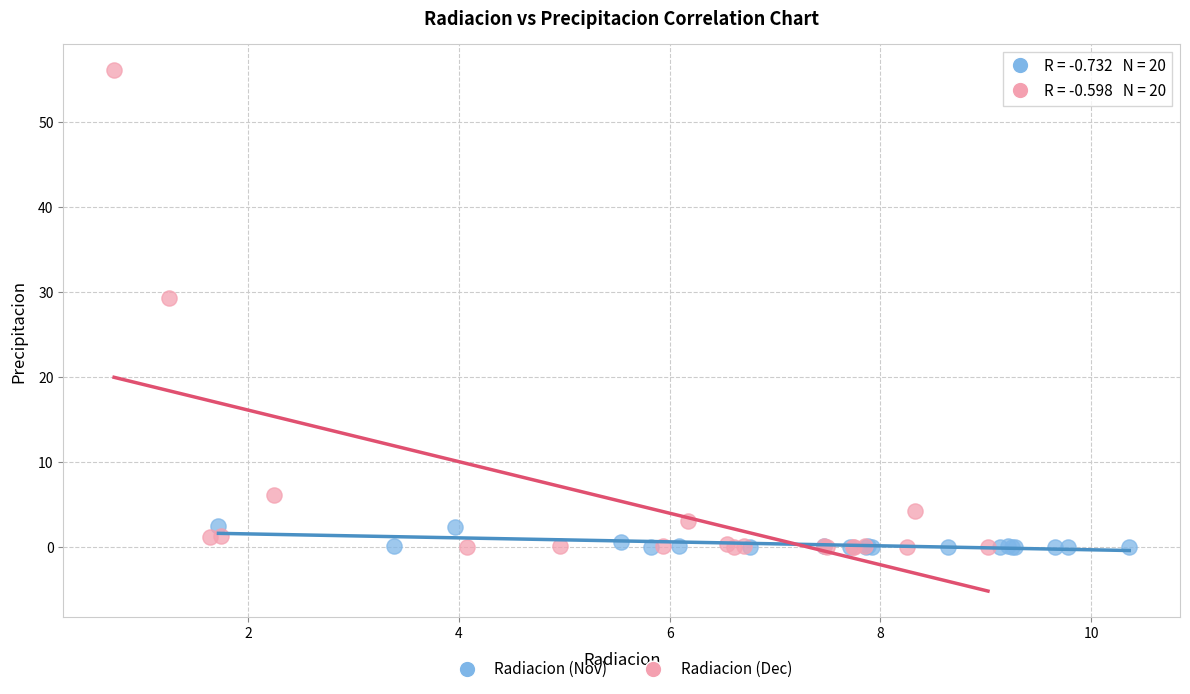

Which series reaches the maximum Y coordinate?

Radiacion (Dec)